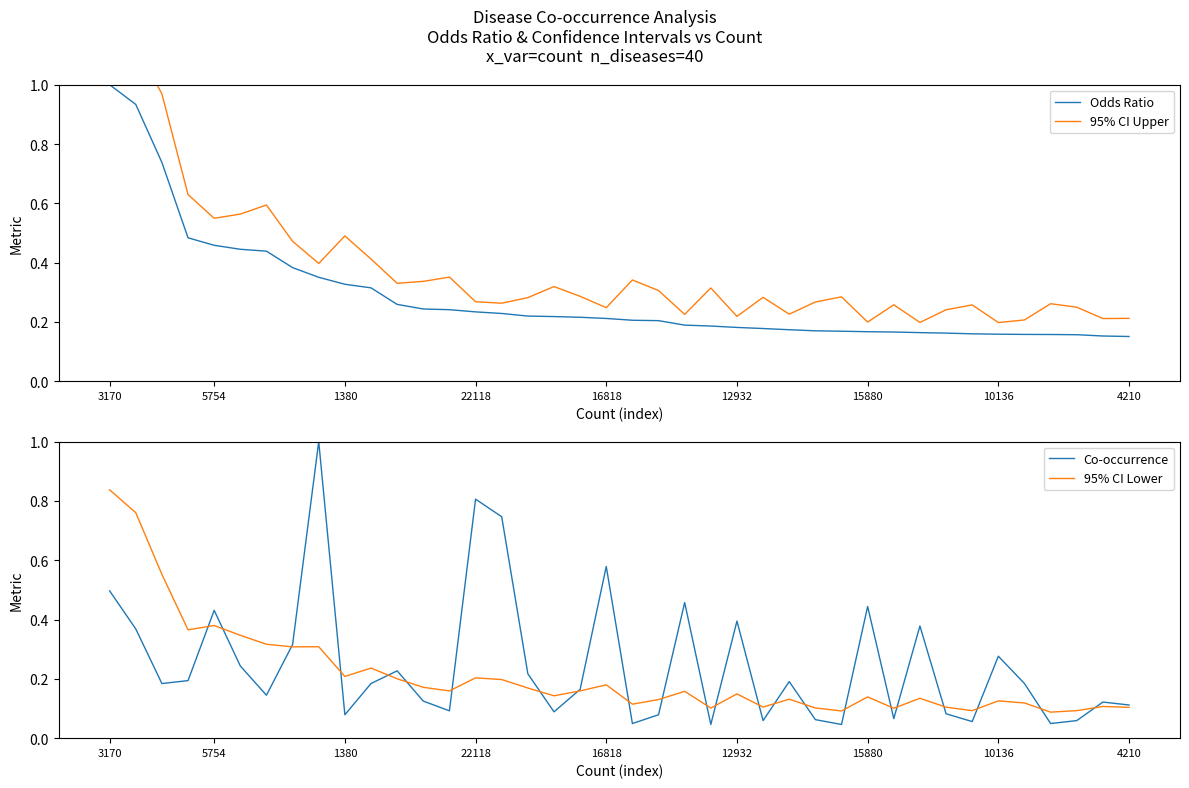

What are all the series names shown in the legend?

Odds Ratio, 95% CI Upper, Co-occurrence, 95% CI Lower